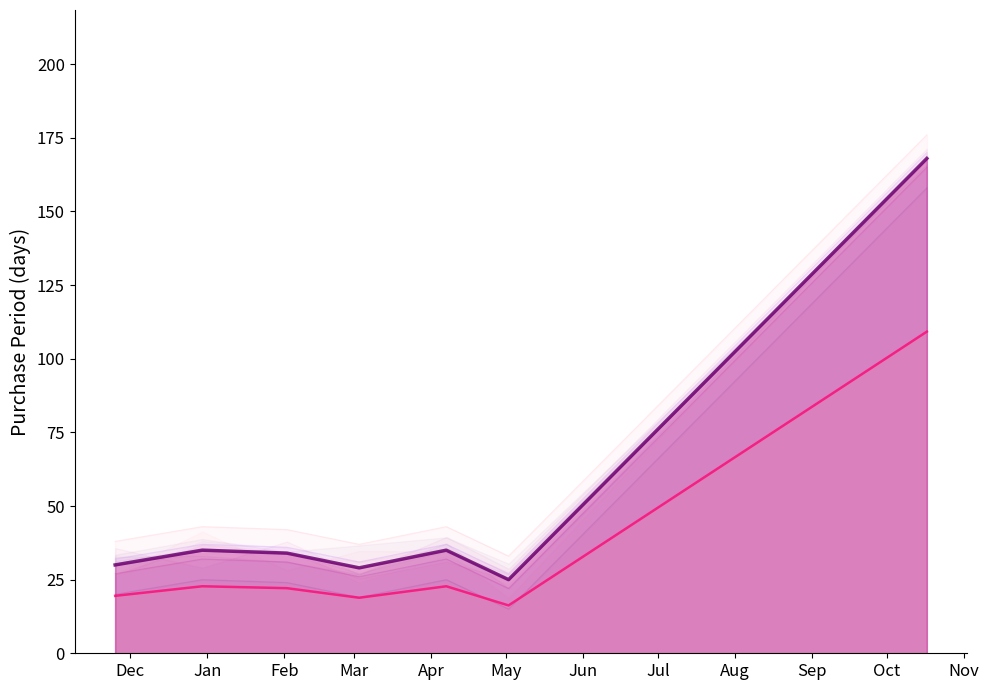

Rank the series by their average value, from lowest to highest.

PurchasePeriod (scaled), PurchasePeriod